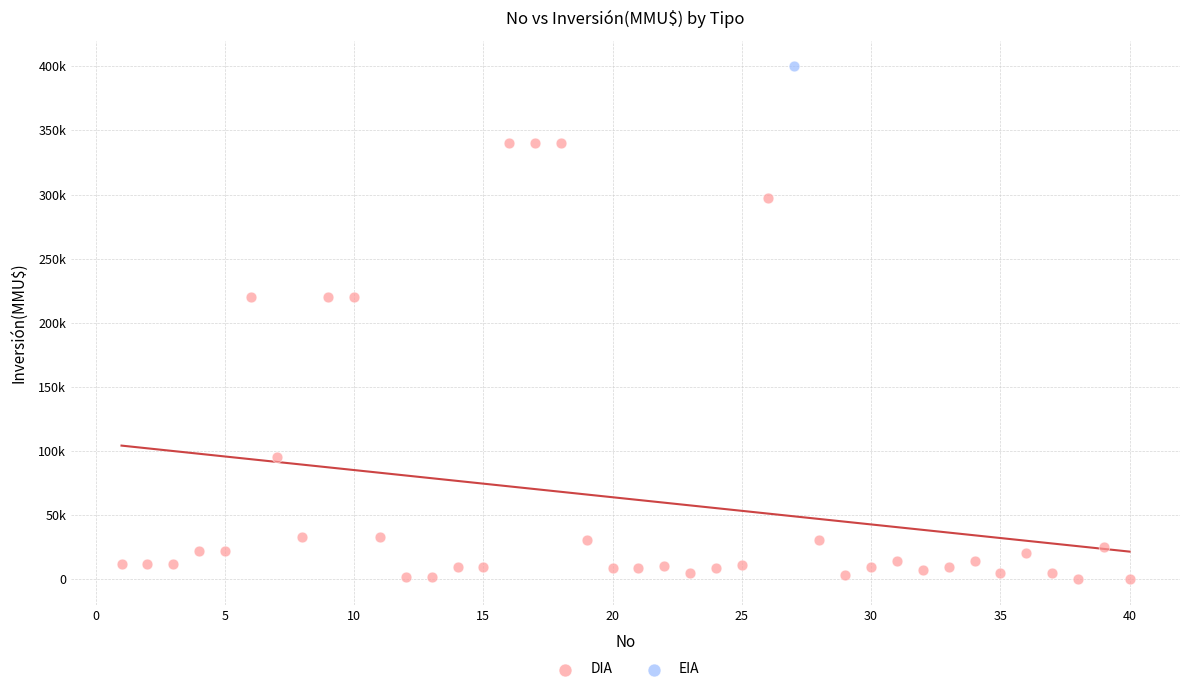

What are all the series names shown in the legend?

DIA, EIA